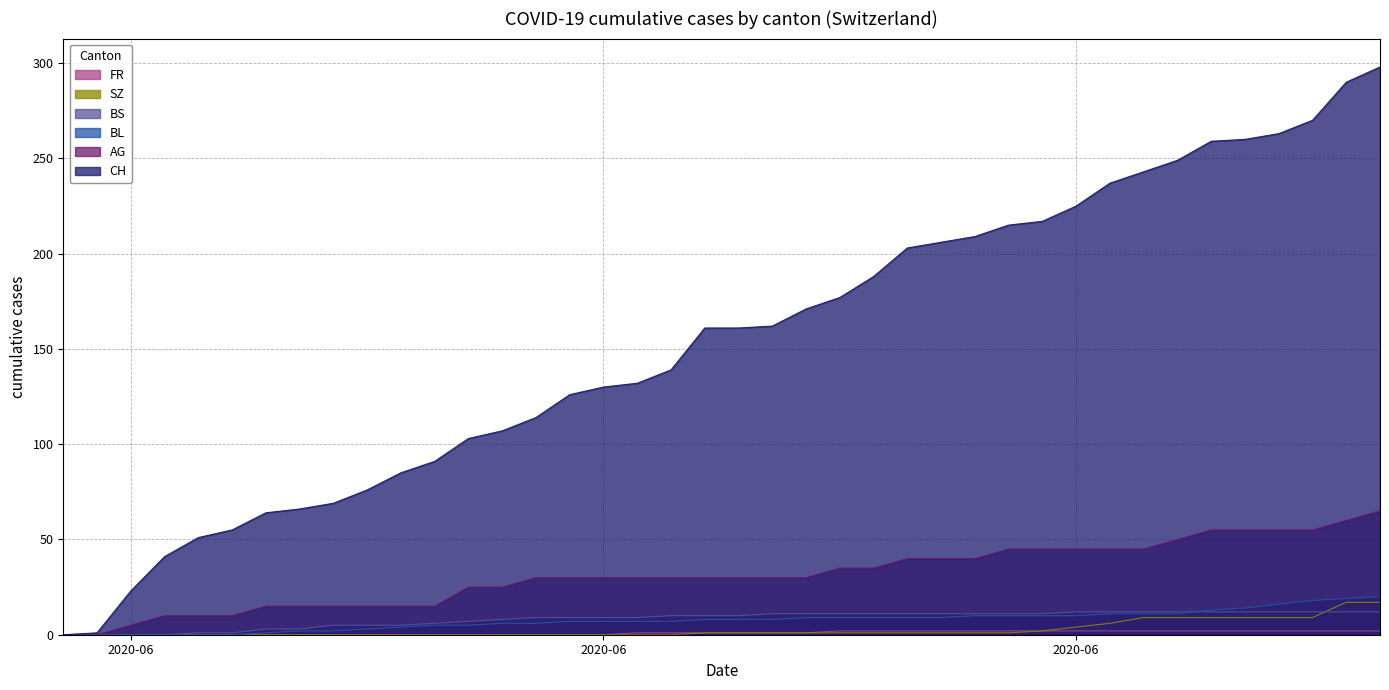

What are all the series names shown in the legend?

CH, AG, BL, BS, SZ, FR